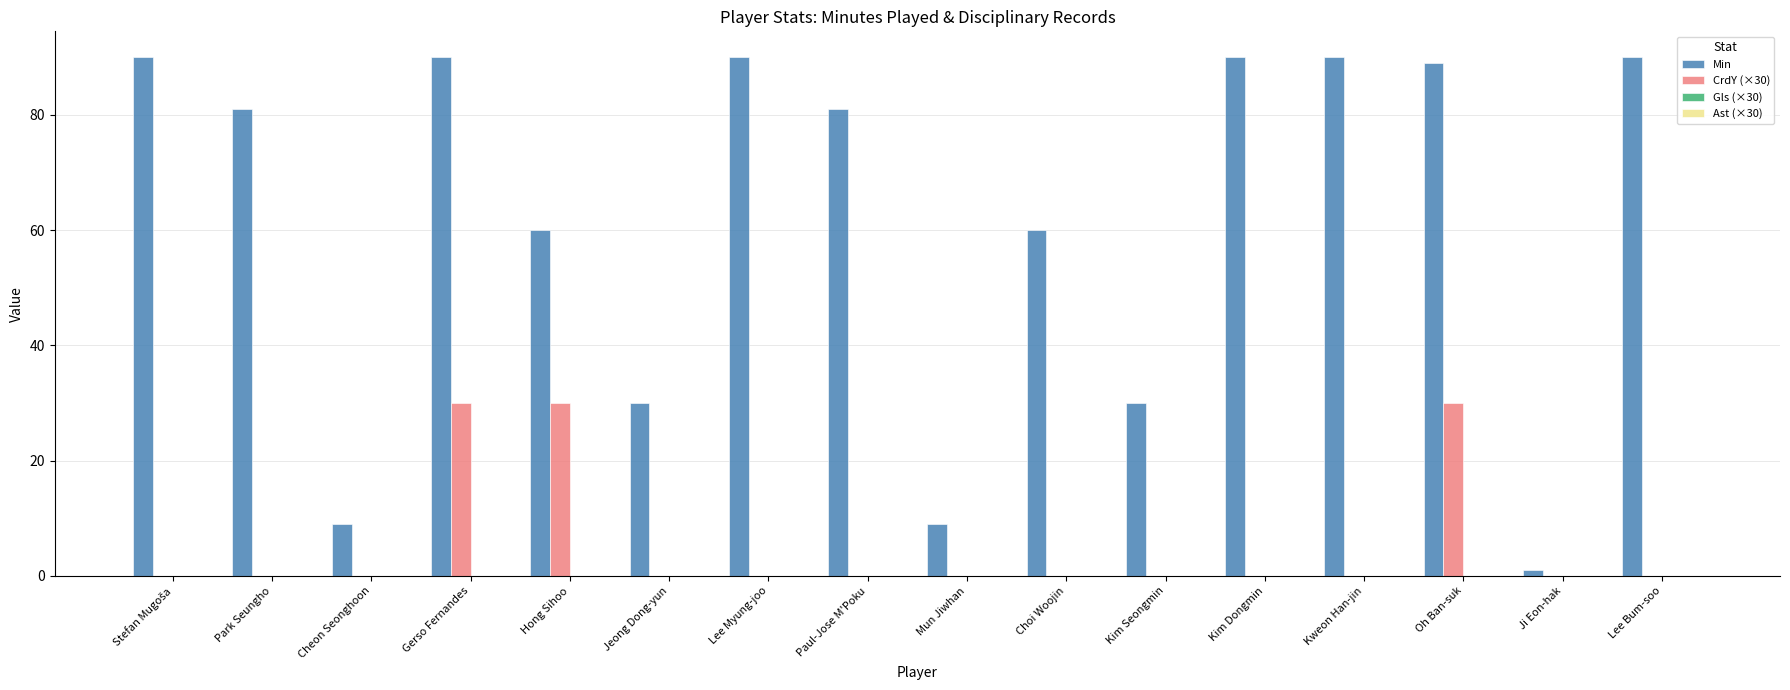

What is the sum of all Min values?

990